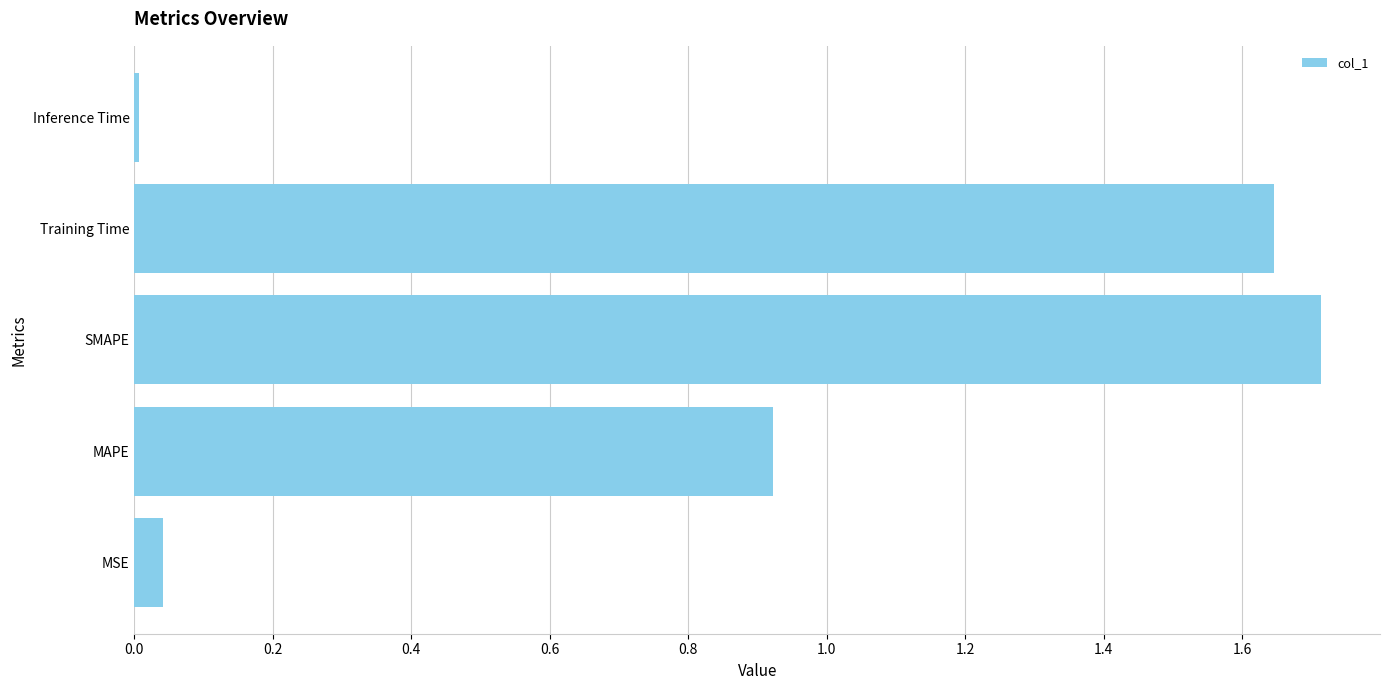

At which category does the chart reach its peak across all series?

SMAPE